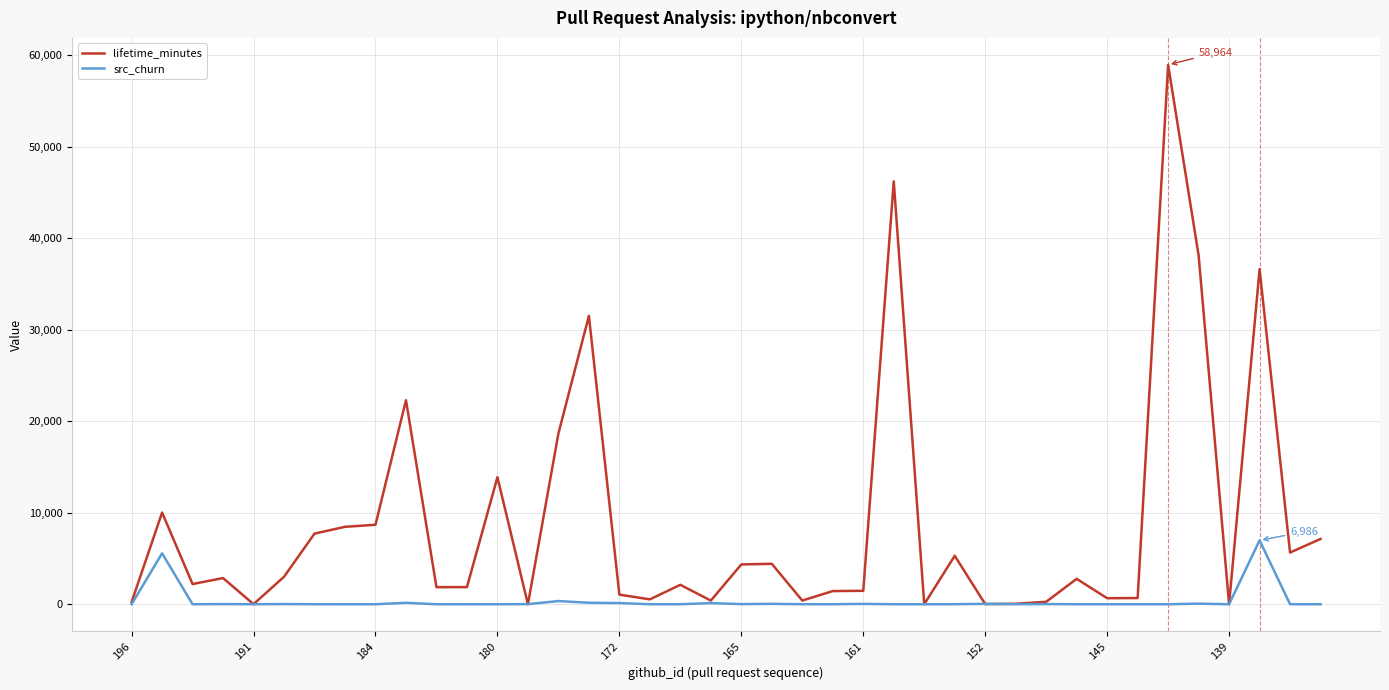

Which series has the widest spread of values?

lifetime_minutes